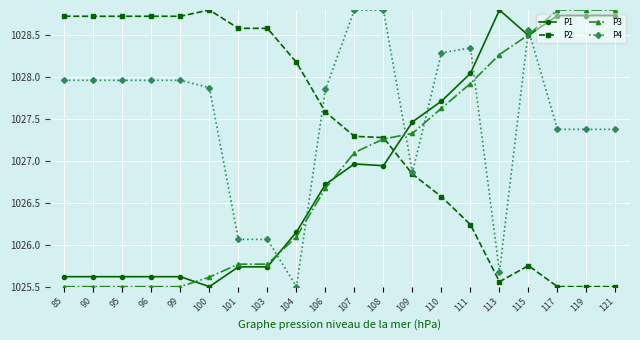

At which label does P4 first exceed 1027?

85